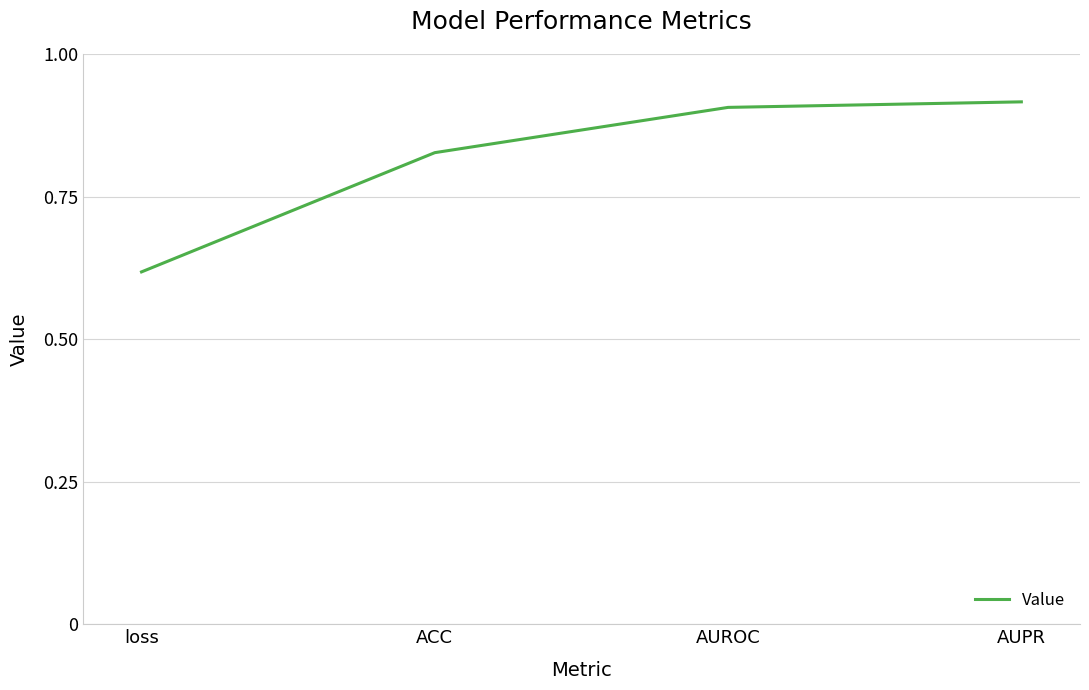

True or false: the data shows 0.9 at AUROC.

True